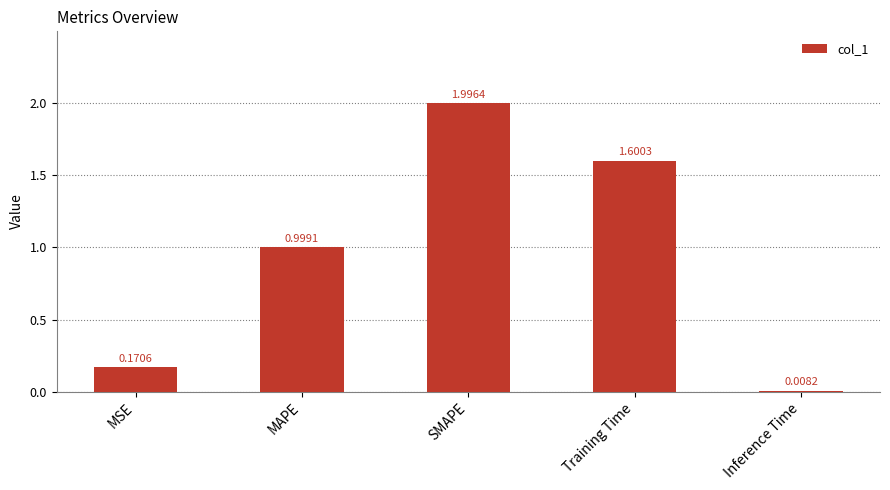

What is the change in value from MSE to MAPE?

+0.8